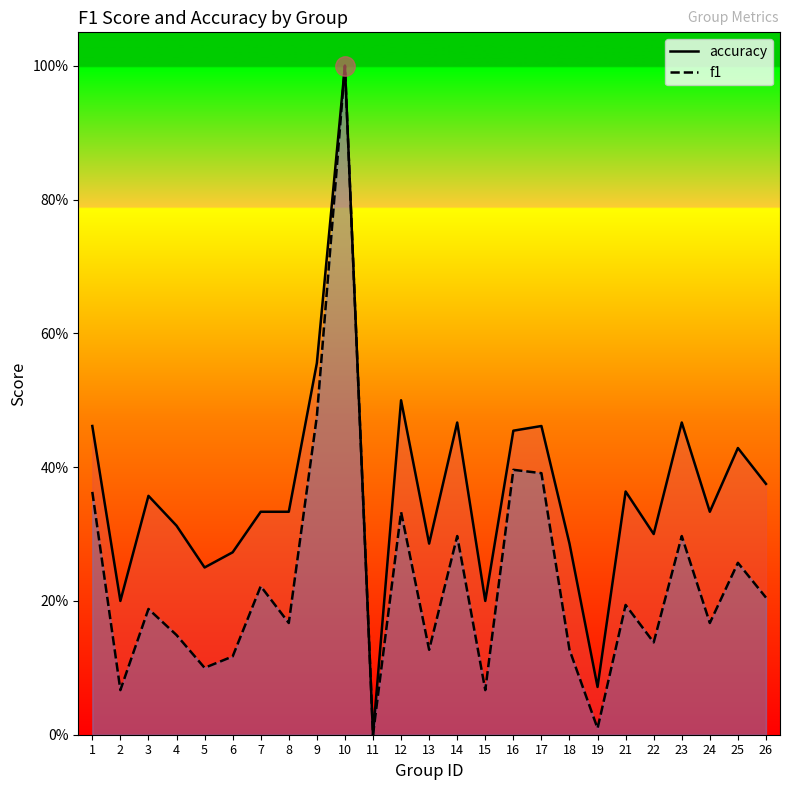

Where is the first local maximum for accuracy_line?

3